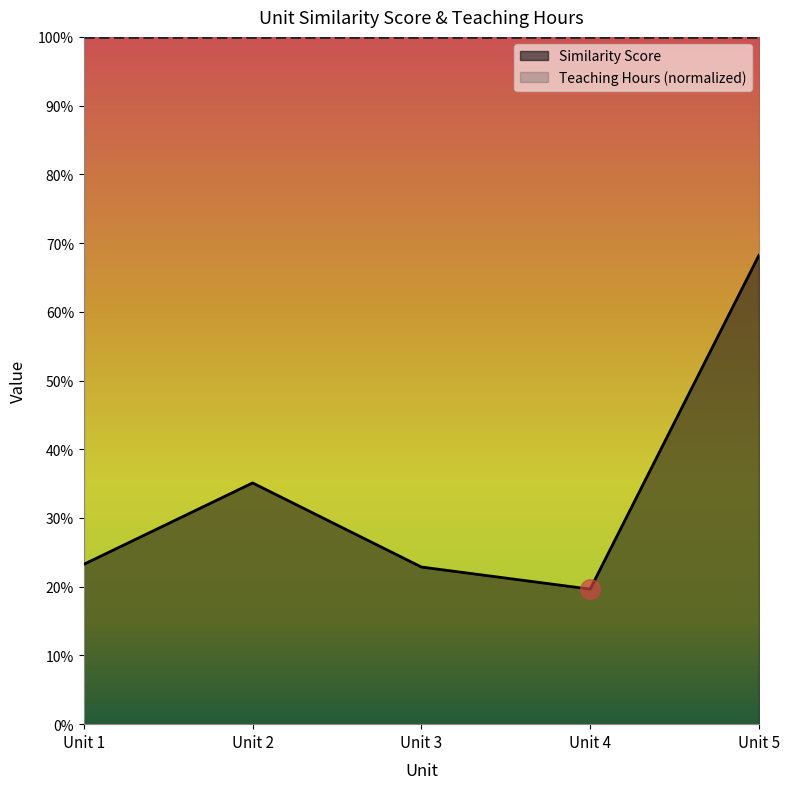

Where is the first local minimum?

Unit 4